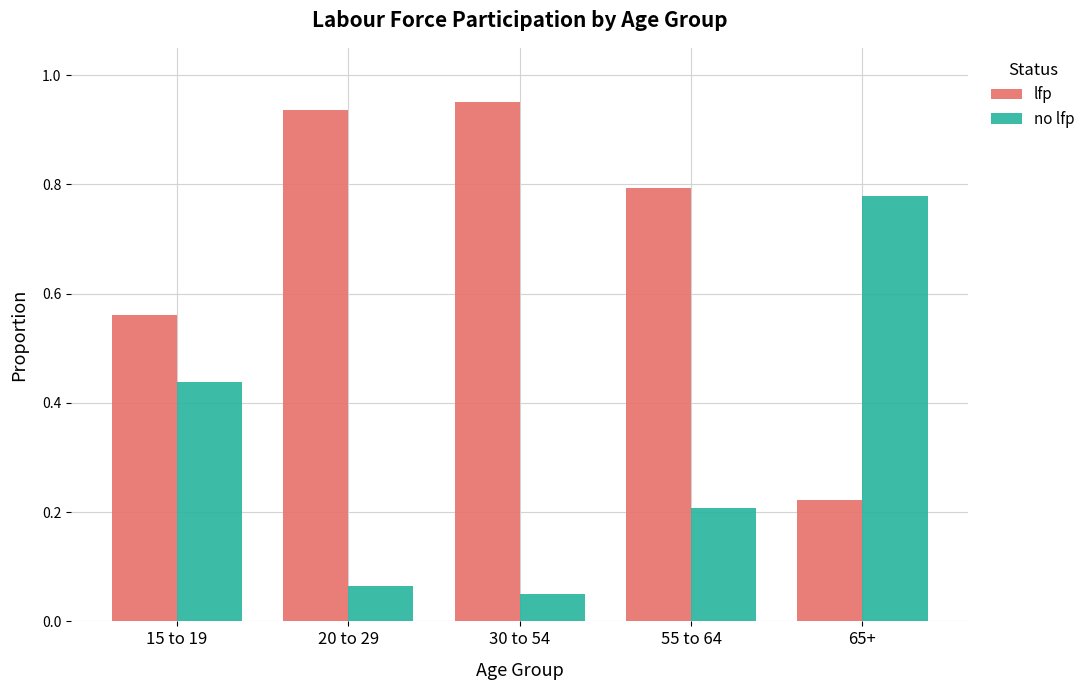

At how many categories does at least one series exceed 0?

5